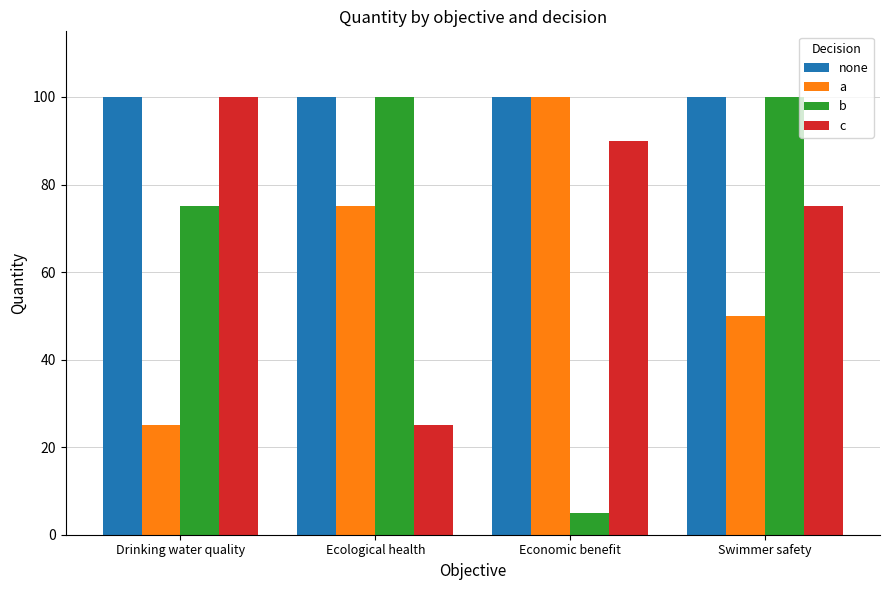

Rank the categories by a value from highest to lowest.

Economic benefit, Ecological health, Swimmer safety, Drinking water quality